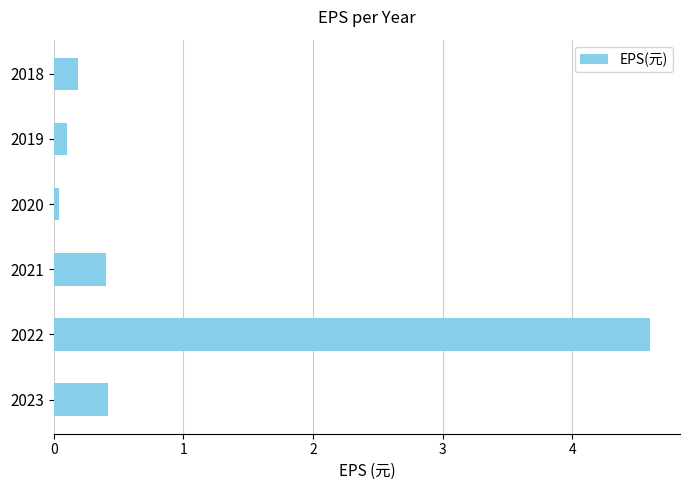

The chart shows a value of 0.6 at 2021. True or false?

False